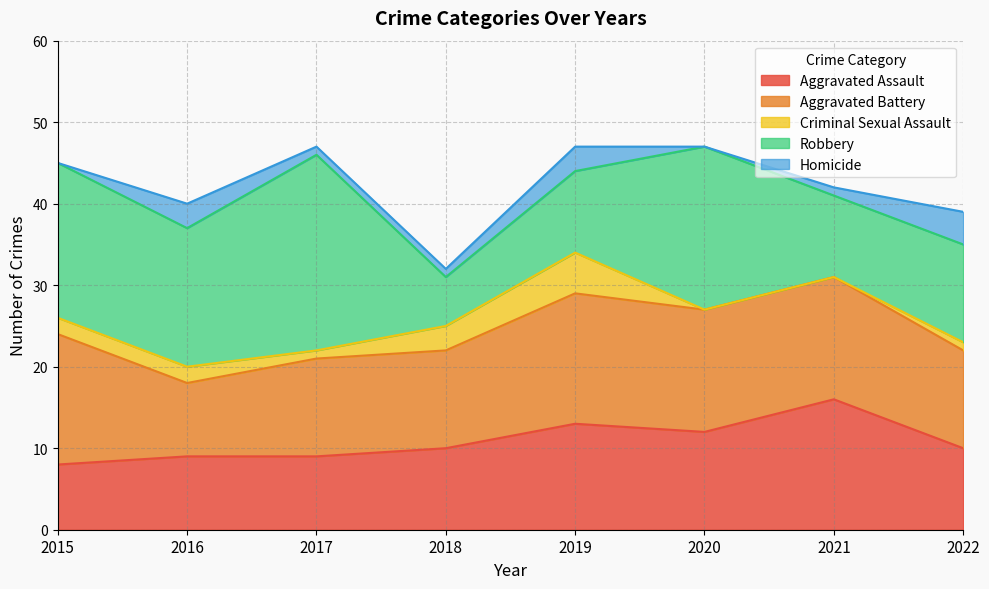

What is the difference between the maximum and minimum values in the Homicide series?

4